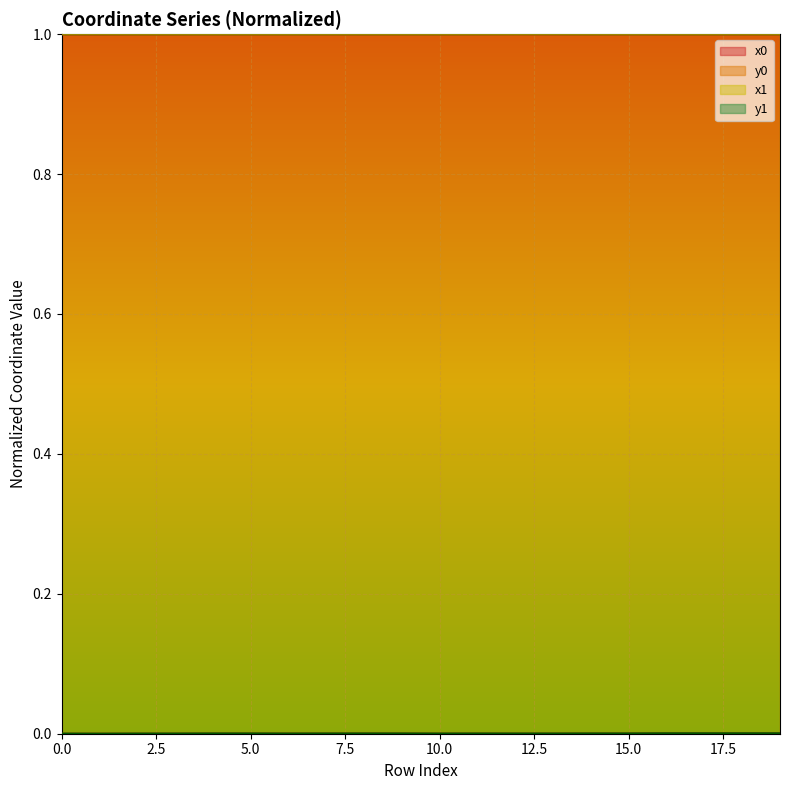

Is it true that y0 equals 0.0 at 1?

True